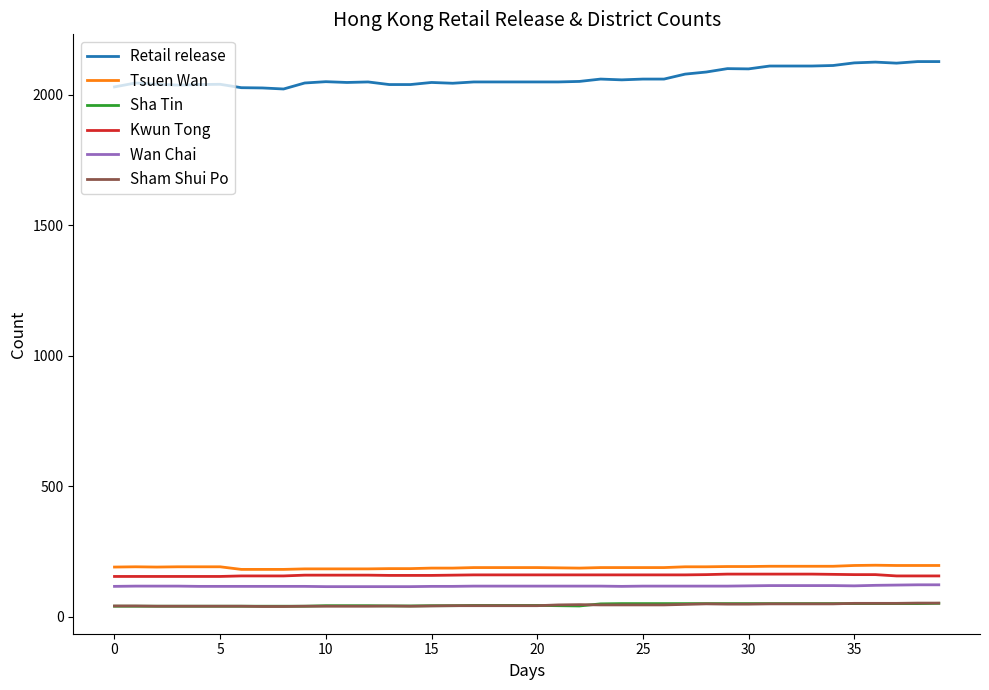

Which series has the largest total across all categories?

Retail release